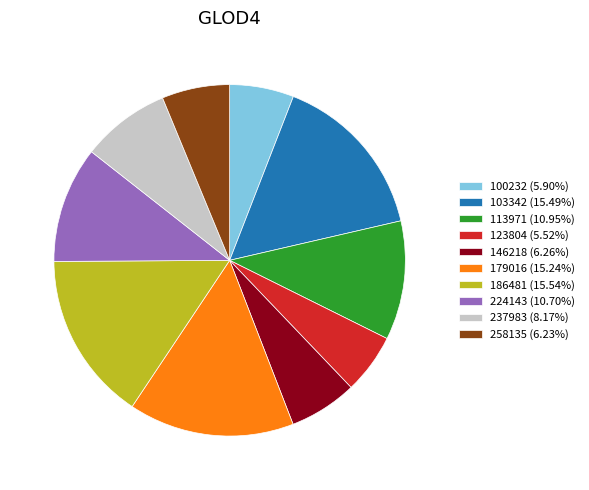

Does any single category account for the majority?

No